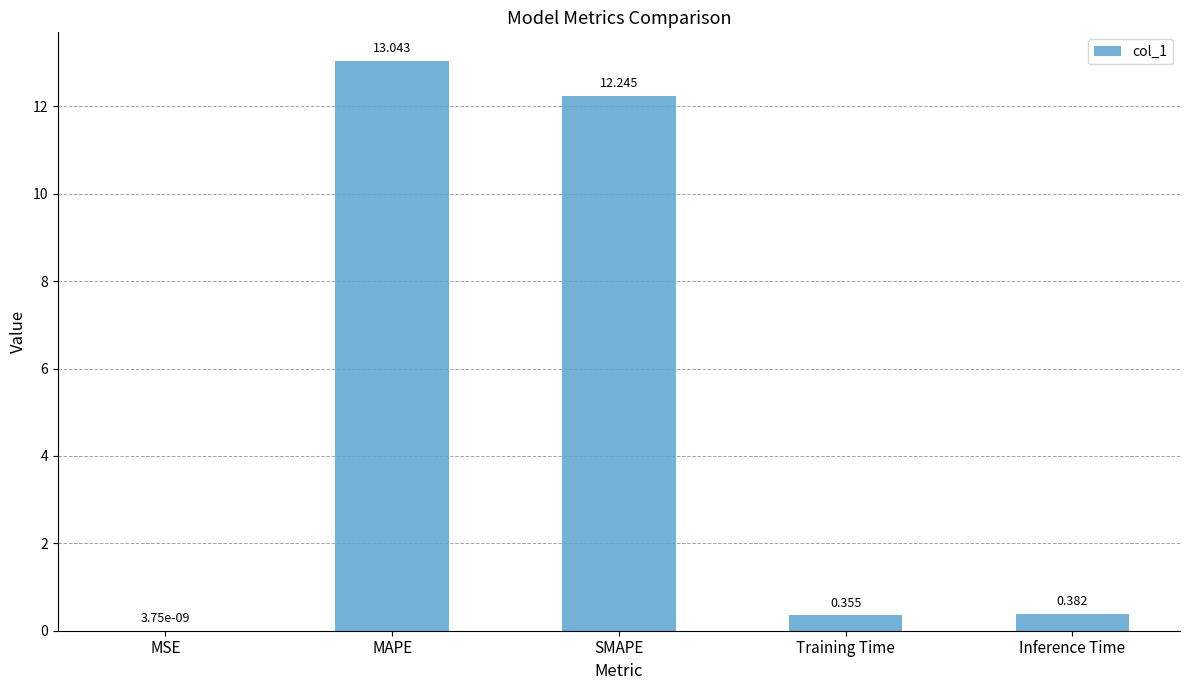

Between MSE and MAPE, which is larger?

MAPE